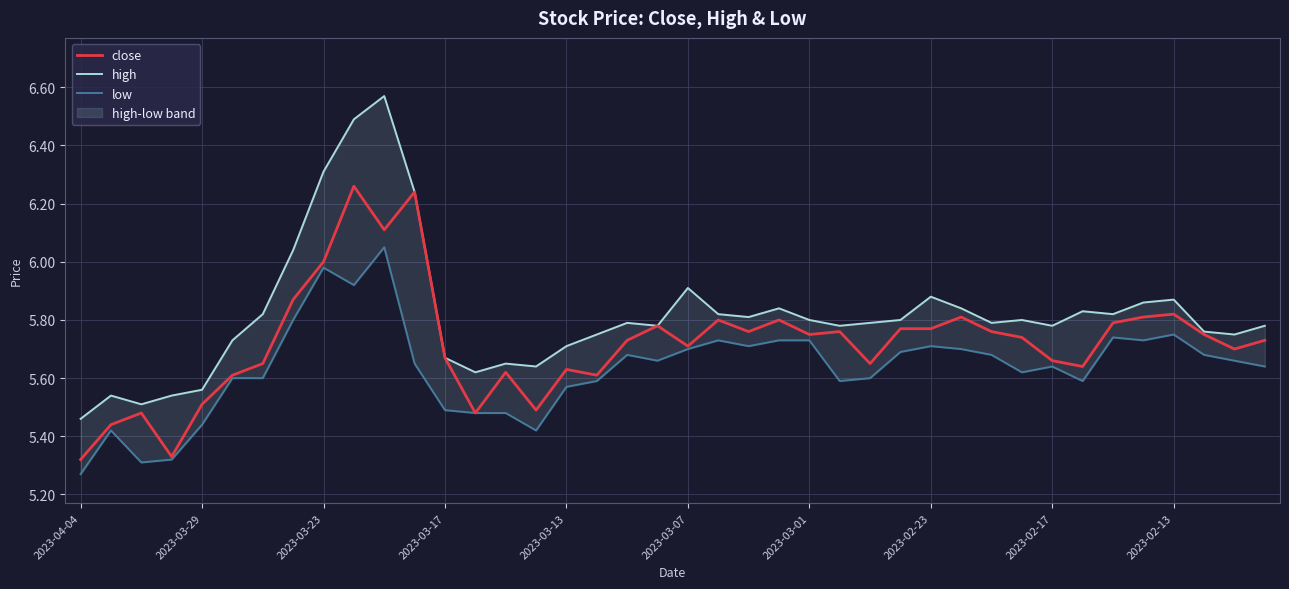

Which series has the largest total across all categories?

high